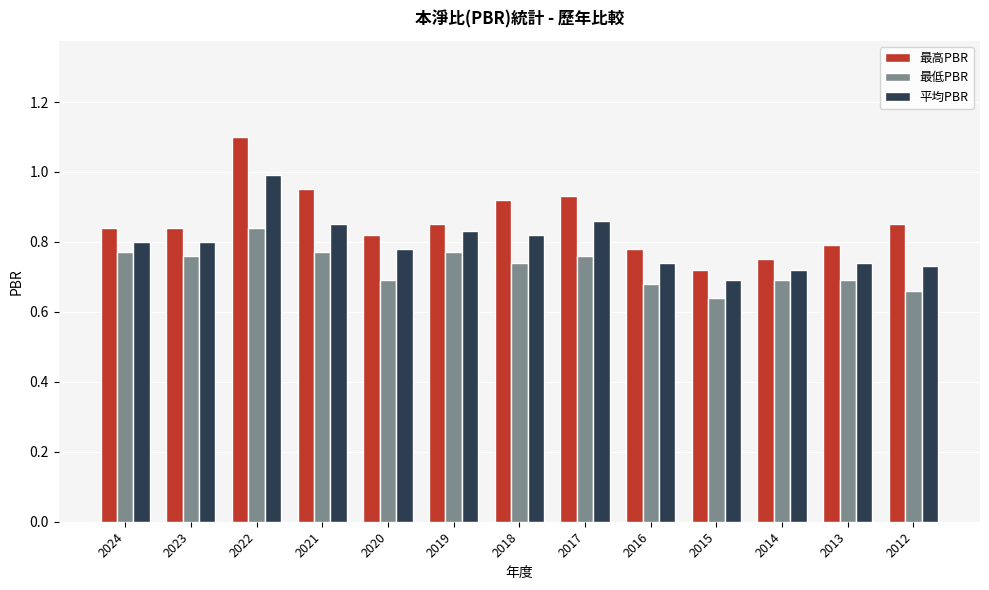

True or false: 平均PBR has a value of 0.7 at 2013.

True